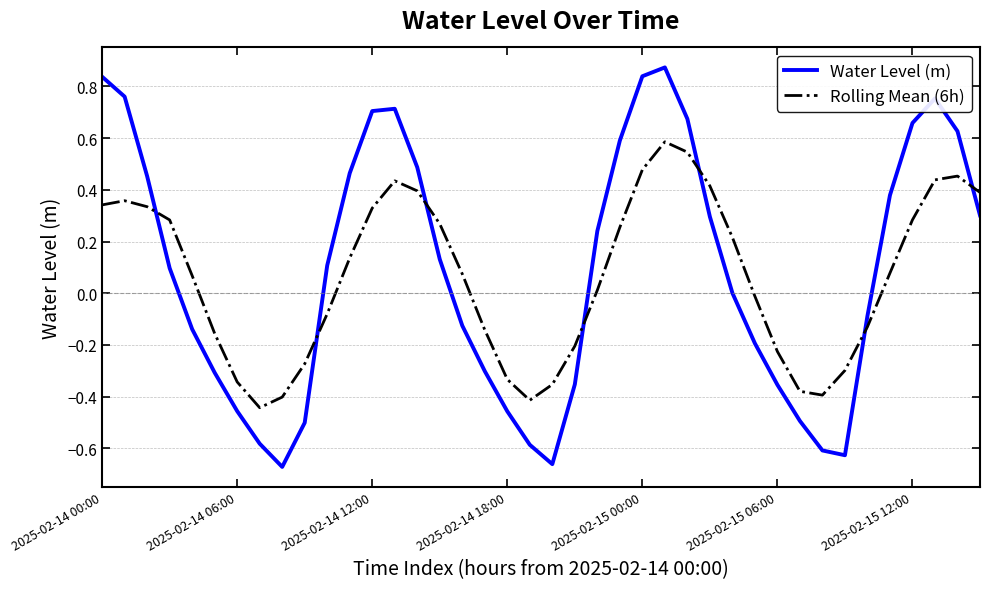

How many interior local peaks does the Rolling Mean (6h) series have?

4